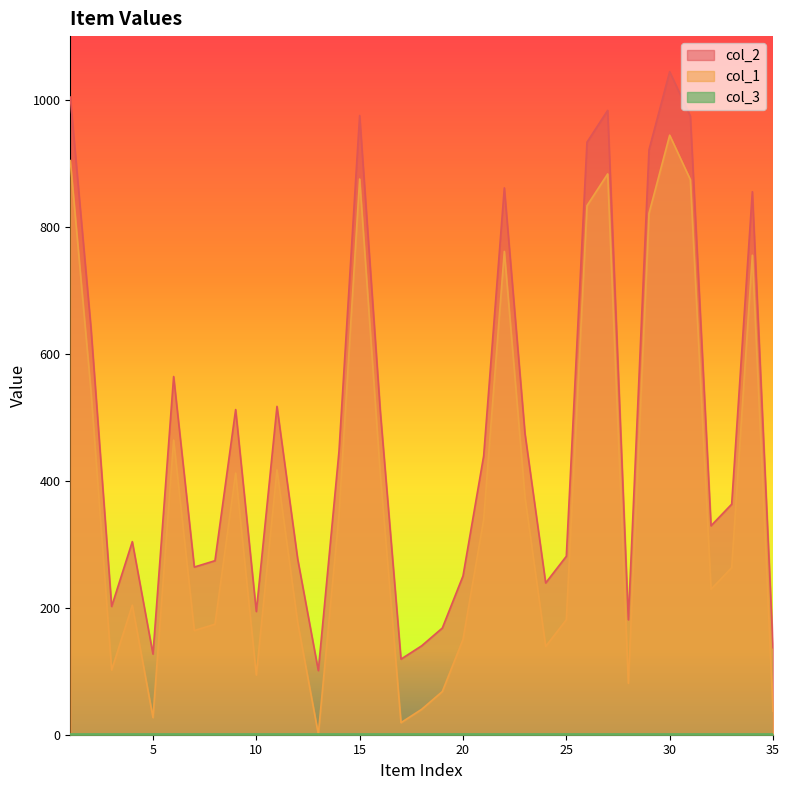

Is it true that col_2 equals 1498 at 31?

False